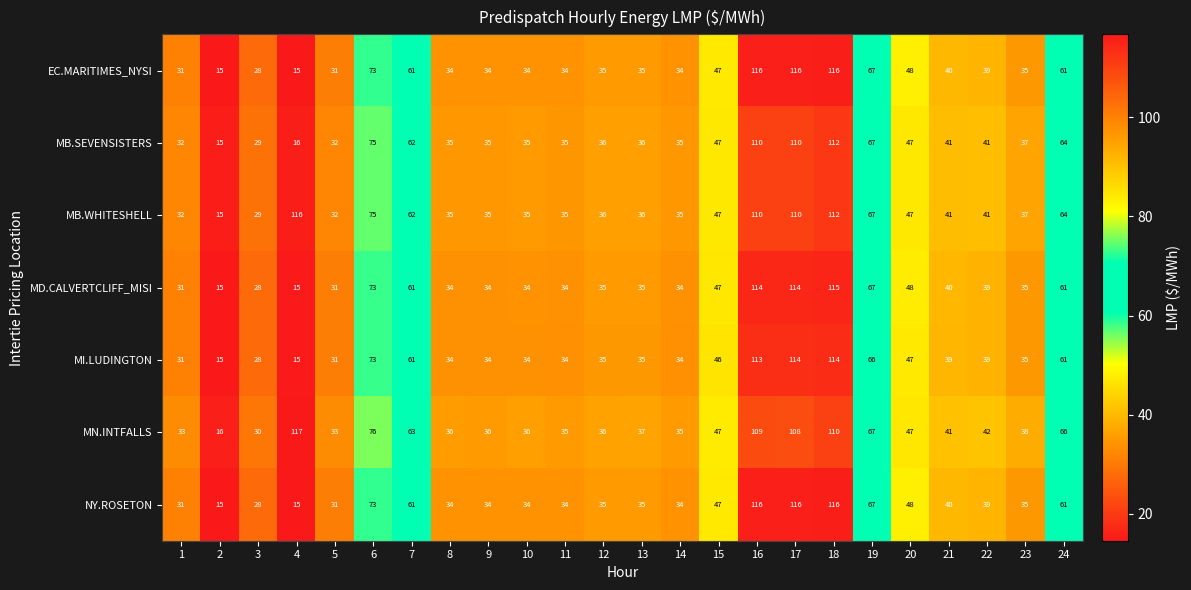

At how many categories does at least one series exceed 94?

4